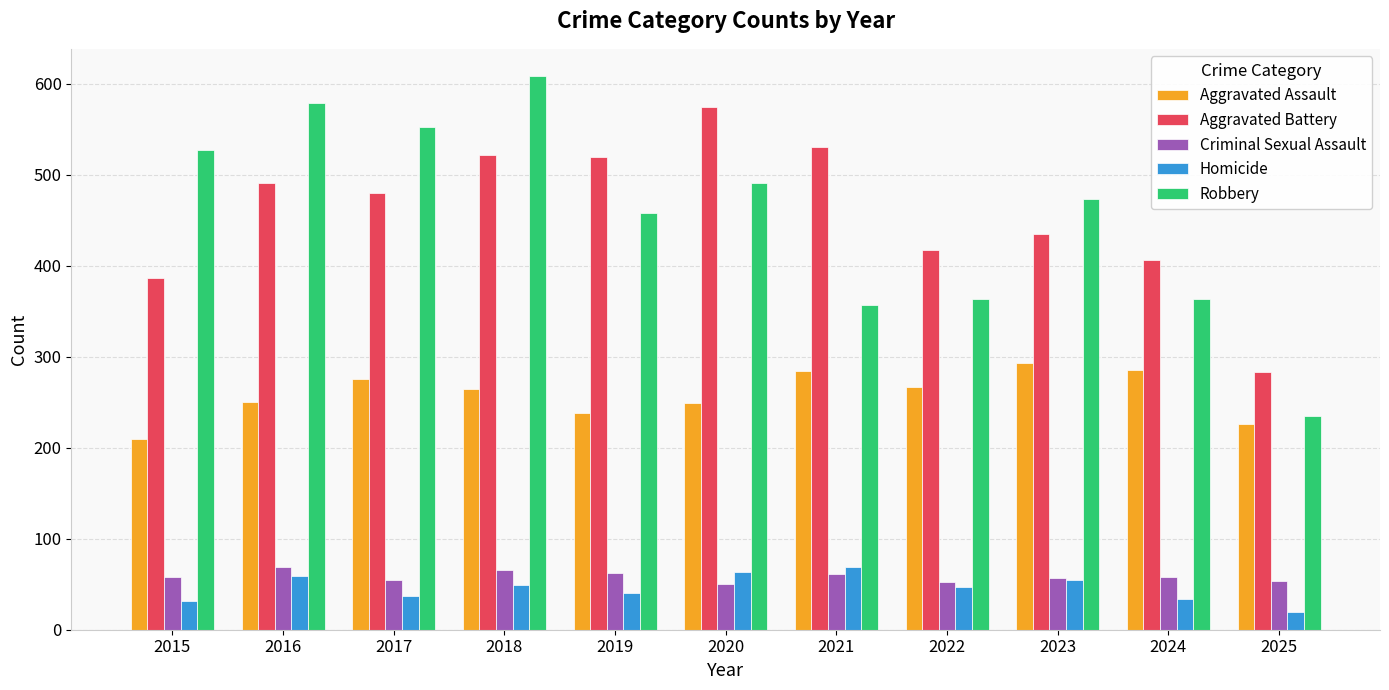

Does the chart contain stacked bars?

No